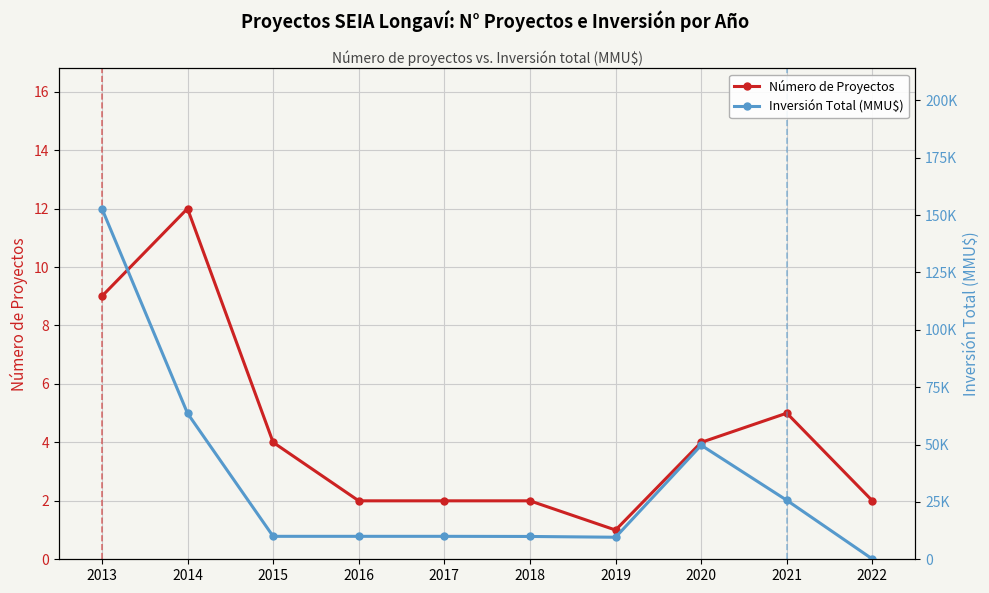

Reading right to left, list all the values displayed in this chart.

Número de Proyectos: 2022=2	2021=5	2020=4	2019=1	2018=2	2017=2	2016=2	2015=4	2014=12	2013=9
Inversión Total (MMU$): 2022=101	2021=25700	2020=49700	2019=9604	2018=9943	2017=10000	2016=10000	2015=10000	2014=63610	2013=152825